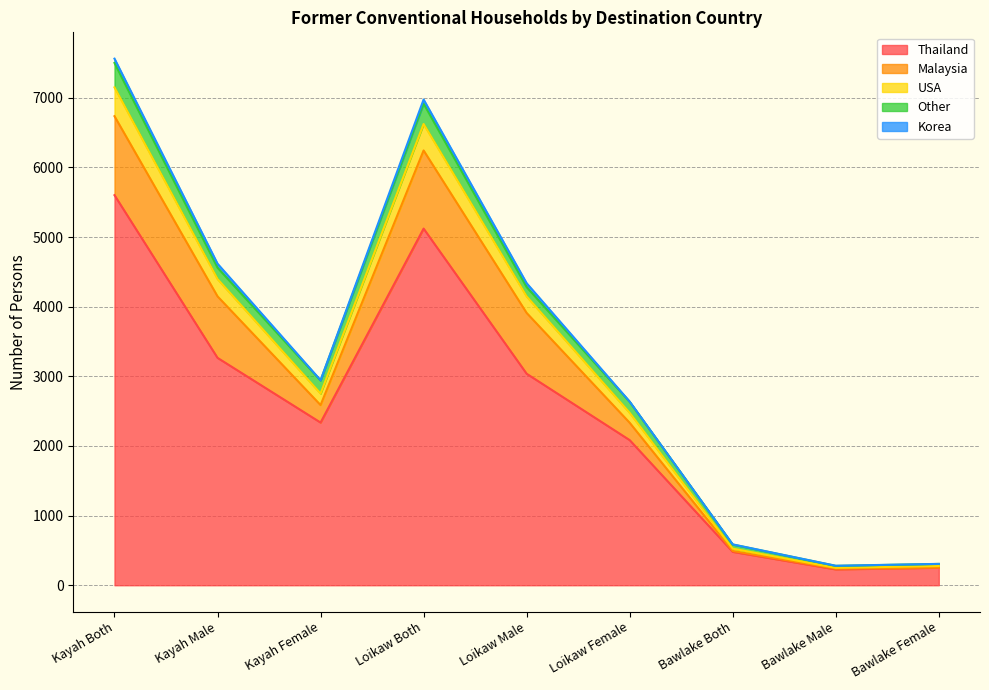

What are all the series names shown in the legend?

Thailand, Malaysia, USA, Other, Korea